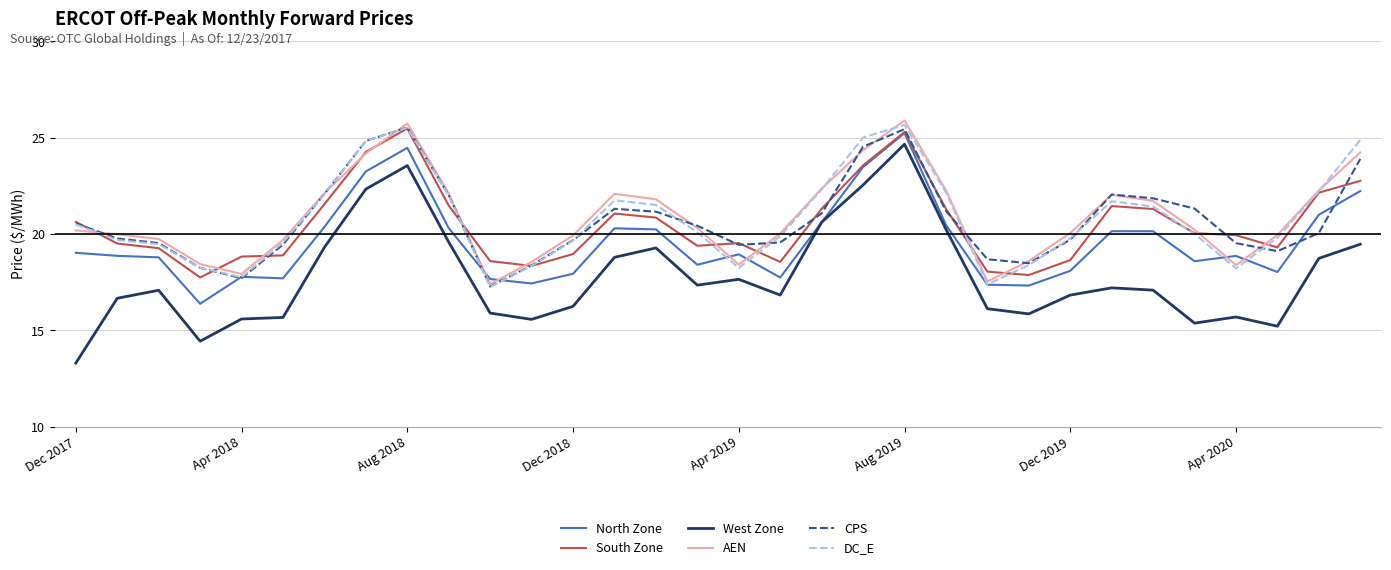

True or false: CPS and West Zone intersect in this chart.

False